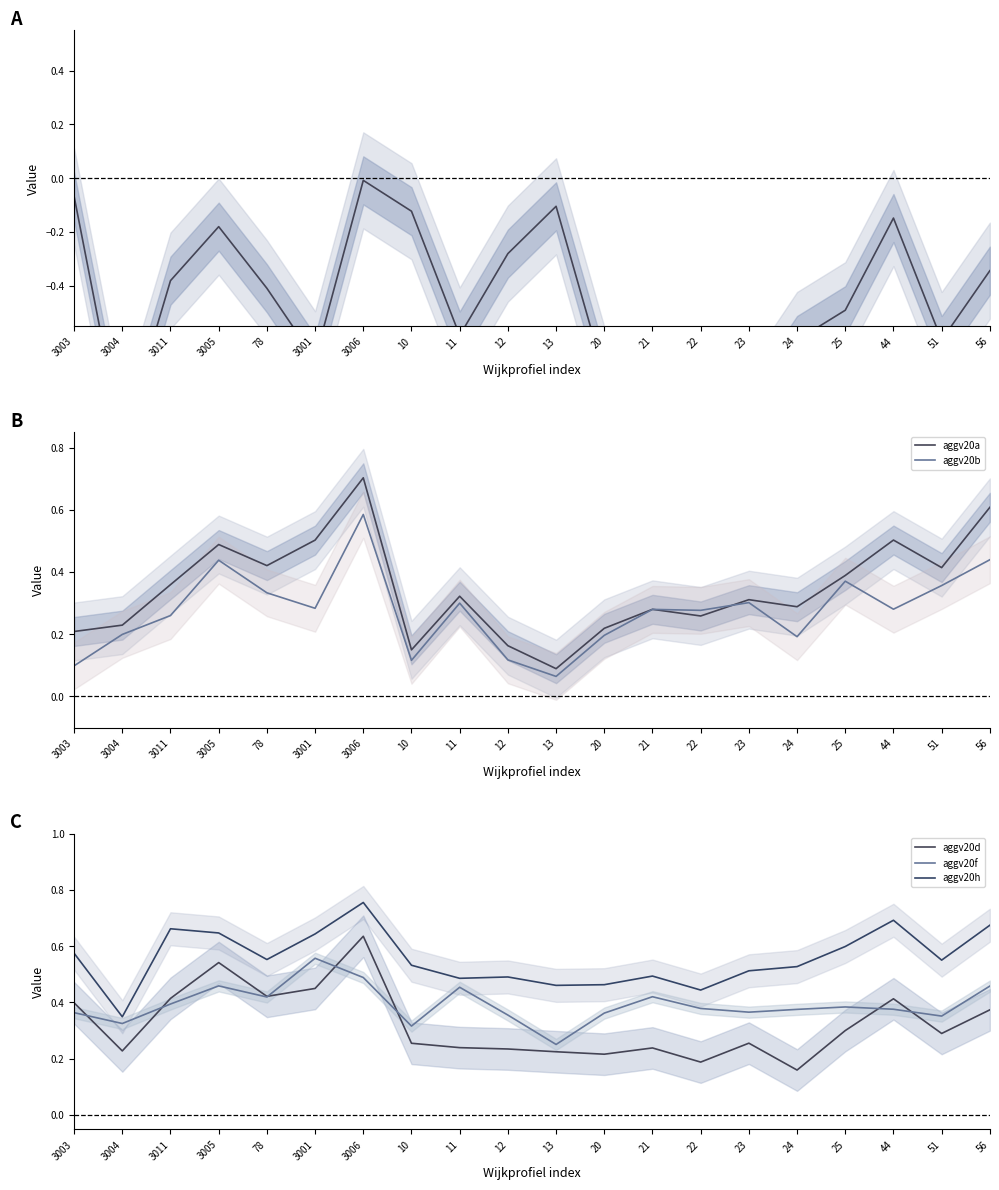

At which category is the sum across all series the highest?

3006